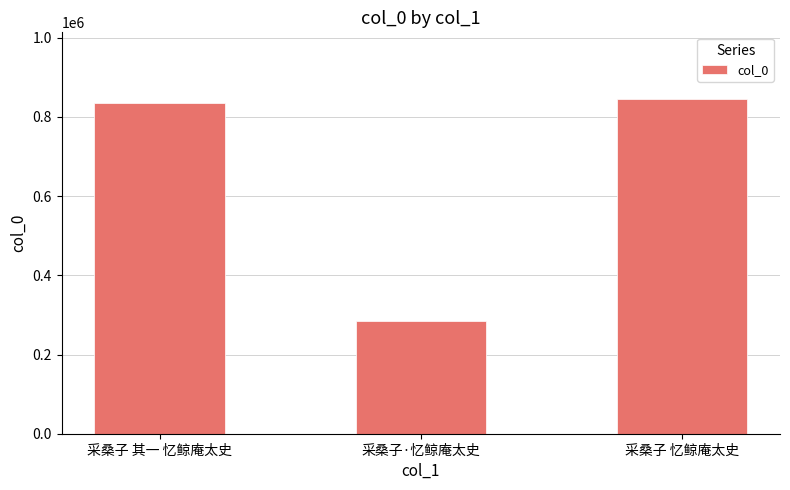

Where is the data nearest to the value 564840?

采桑子 其一 忆鲸庵太史